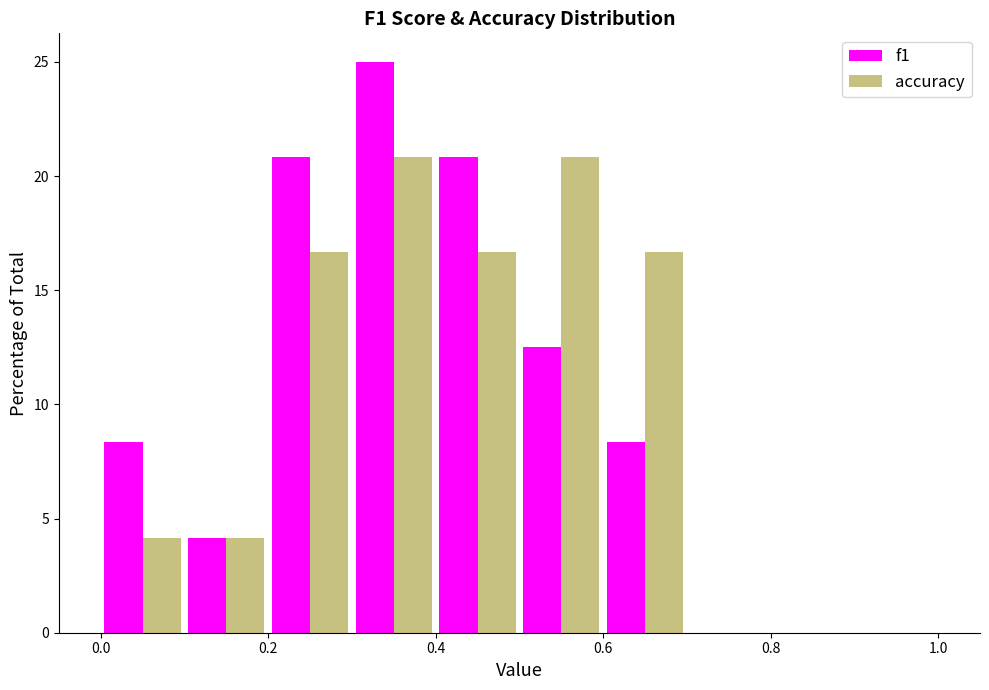

In the f1 series, which range on the x-axis has the tallest bar?

0.3 to 0.4